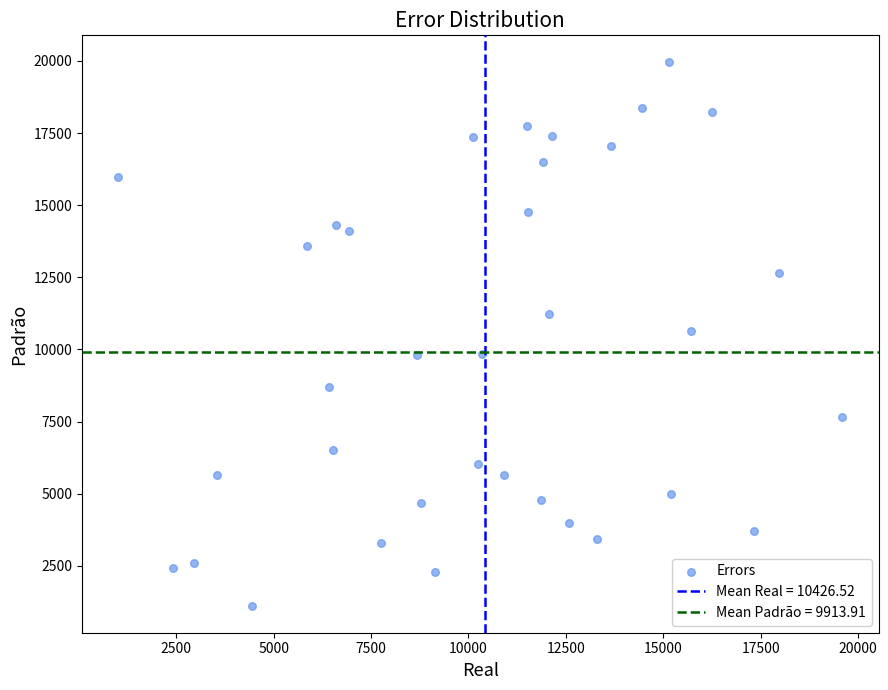

What is the range of X values (max minus min)?

18587.5